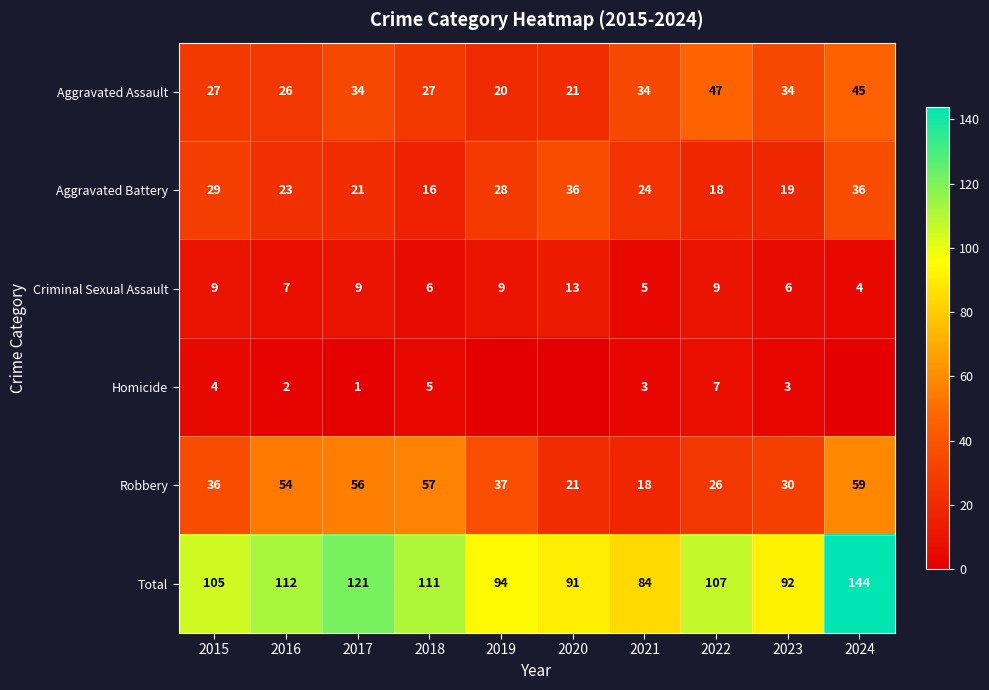

True or false: Aggravated Assault has a value of 27 at 2015.

True